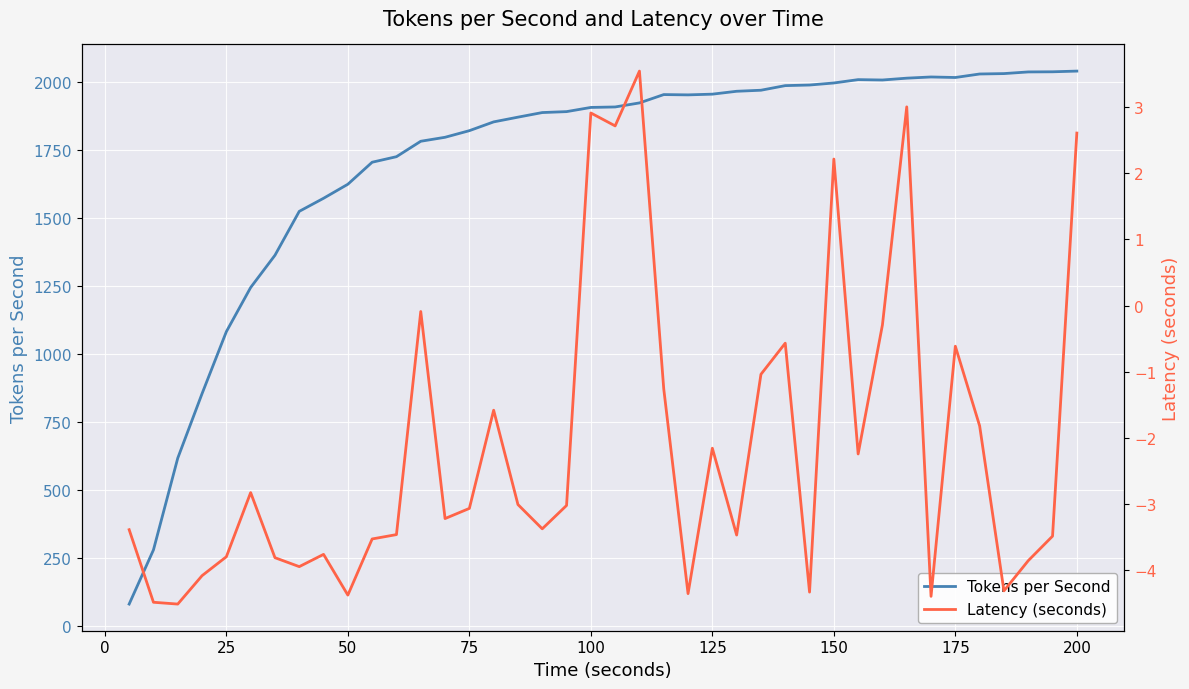

What is the value of the Latency (seconds) point at the 3rd from the left?

-4.5